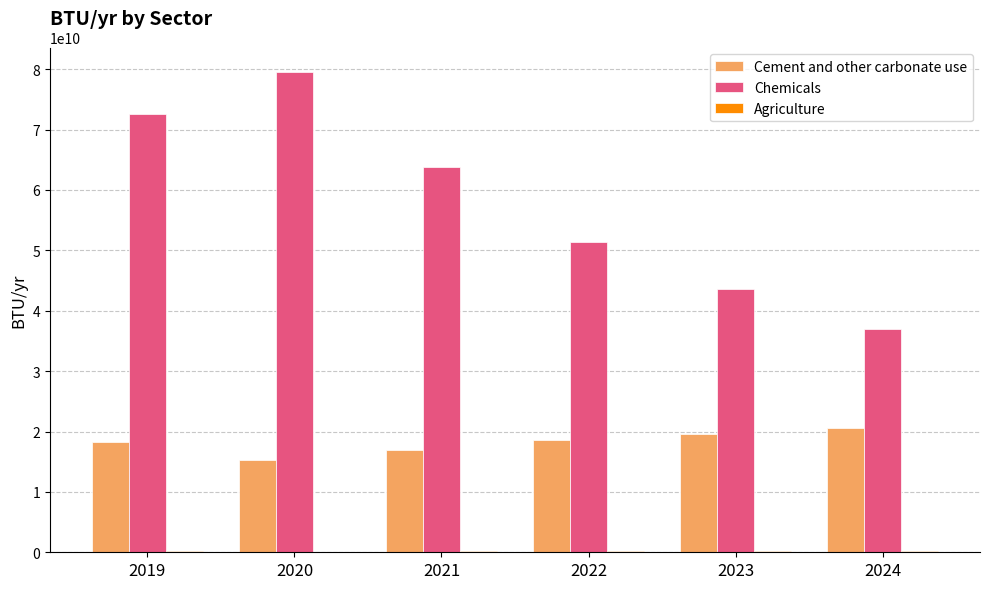

Which series changed the most between 2019 and 2021?

Chemicals